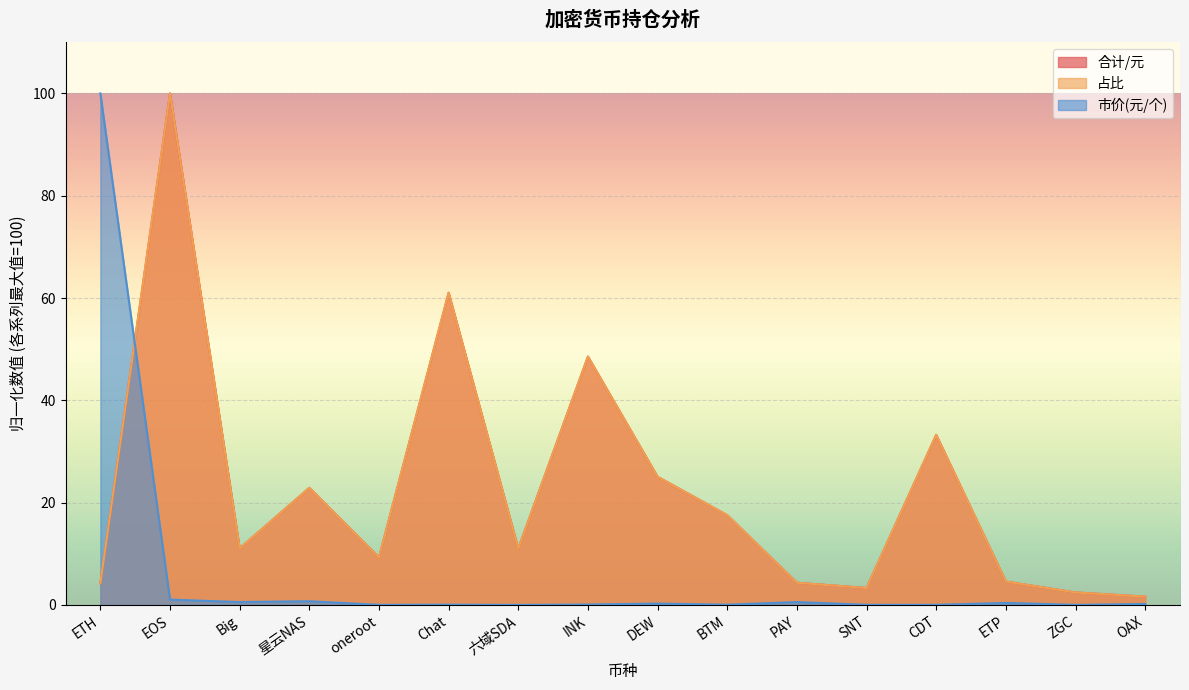

What is the difference between the maximum and second lowest values in the 合计/元 series?

97.6